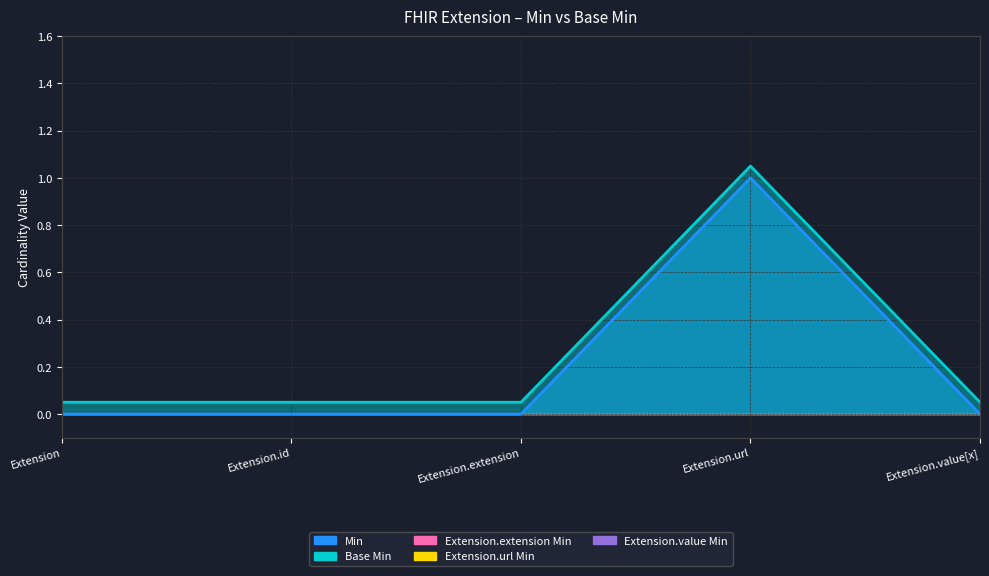

Reading right to left, transcribe all the data shown in this chart.

Min: Extension.value[x]=0.0	Extension.url=1.0	Extension.extension=0.0	Extension.id=0.0	Extension=0.0
Base Min: Extension.value[x]=0.1	Extension.url=1.1	Extension.extension=0.1	Extension.id=0.1	Extension=0.1